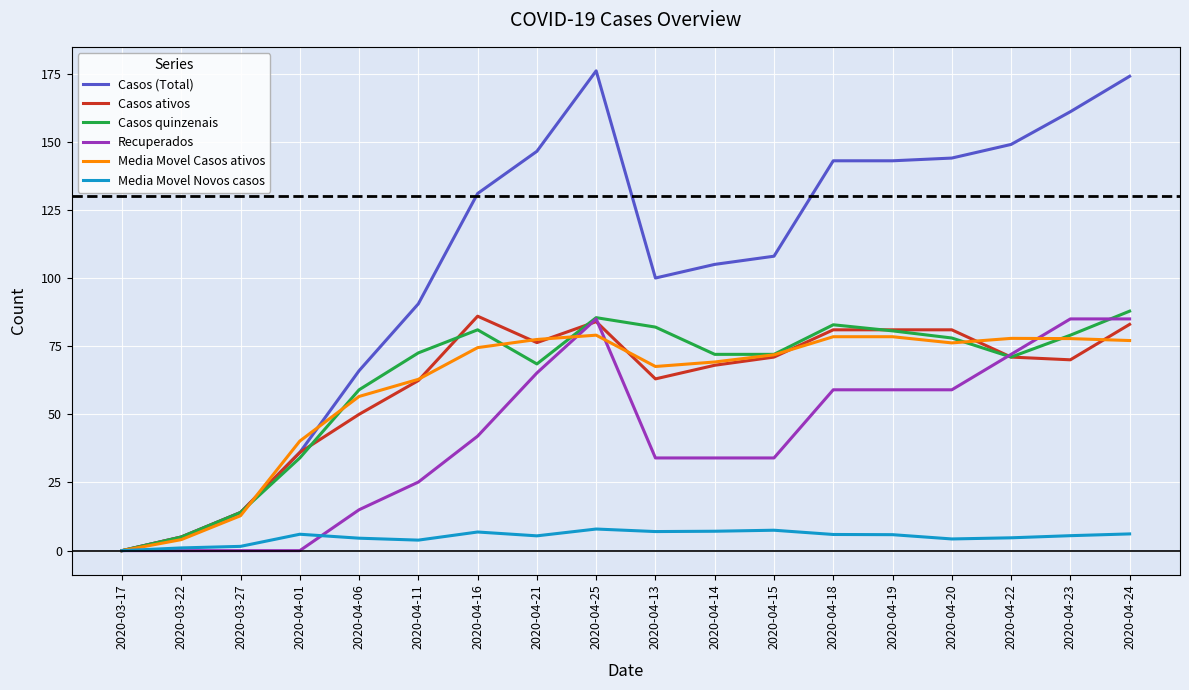

What is the difference between the Media Movel Casos ativos values at 2020-03-17 and 2020-04-25?

79.0